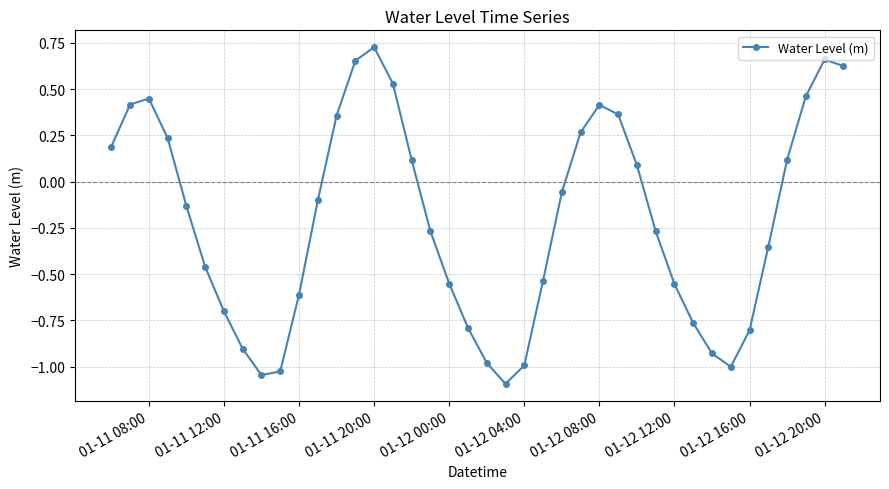

What is the minimum value shown in the chart?

-1.1